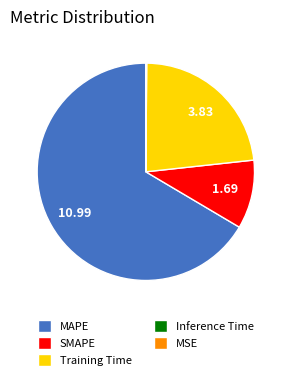

Do Training Time and MAPE together represent more than half of the pie?

Yes